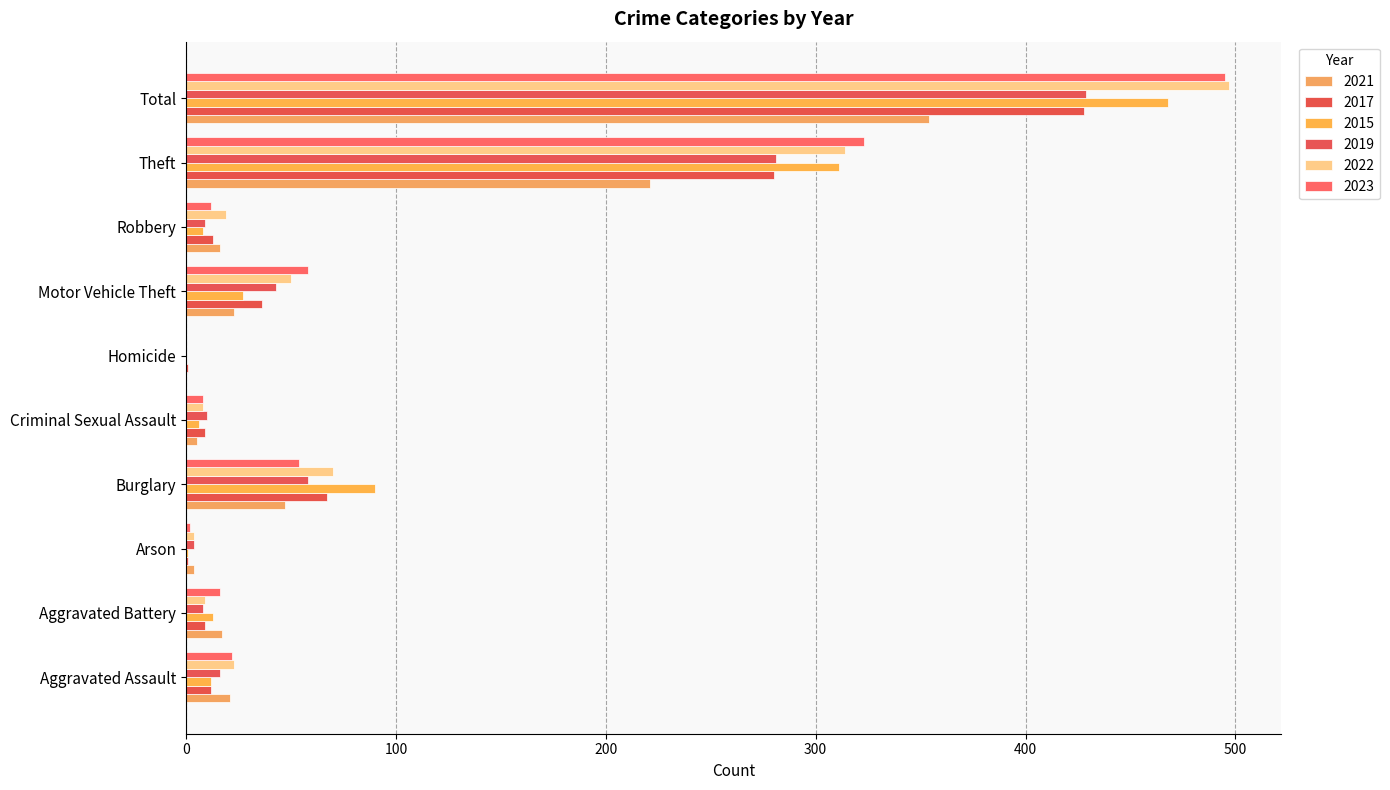

What is the label of the 10th bar from the left?

Total